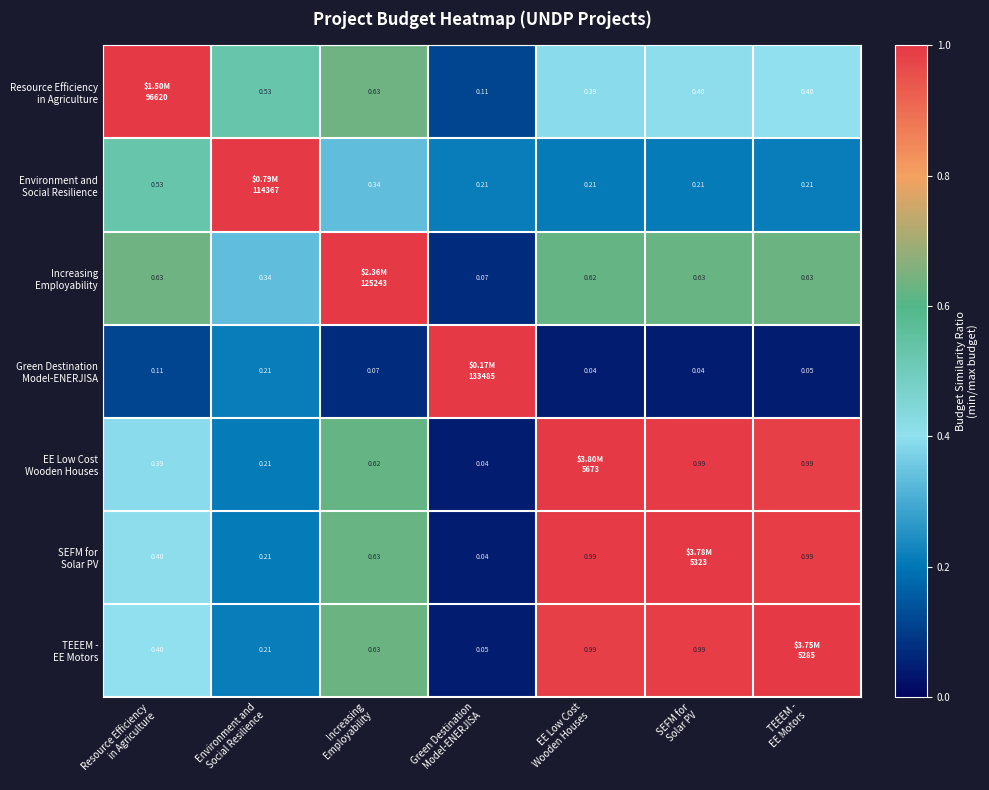

Which series has the largest range (max minus min)?

Green Destination Model-ENERJISA